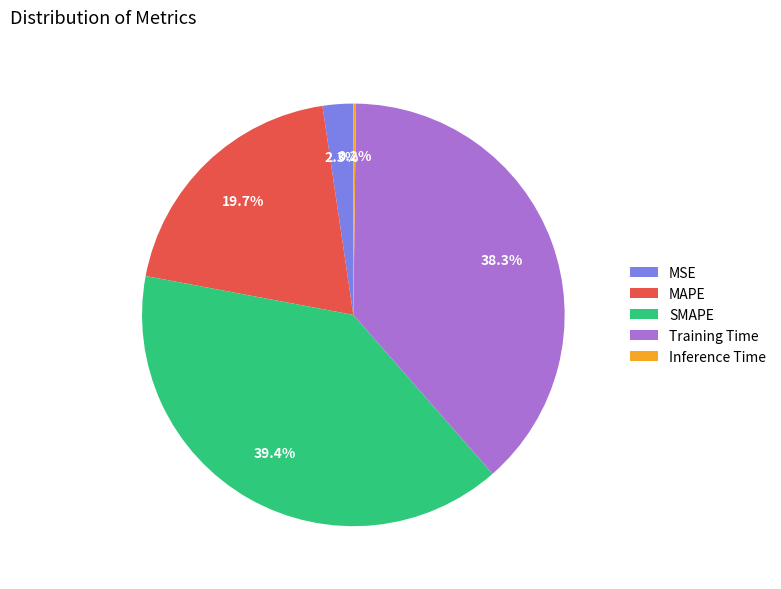

Is SMAPE the majority of the pie?

No